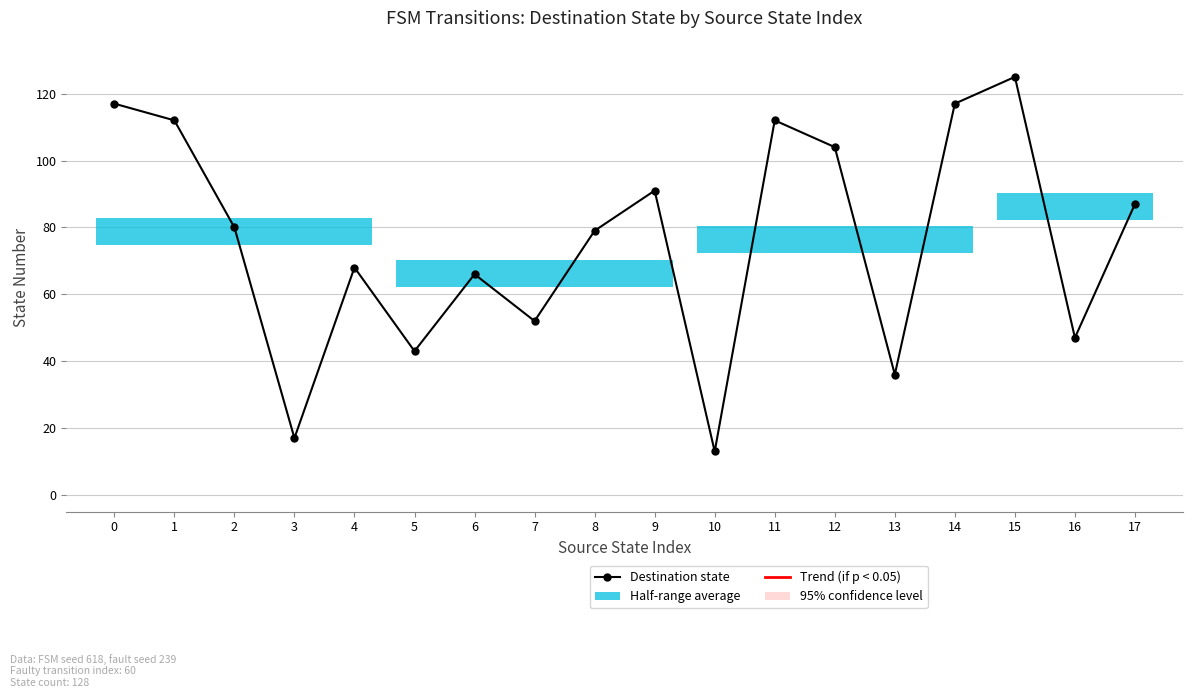

The value at 6 is 66. True or false?

True